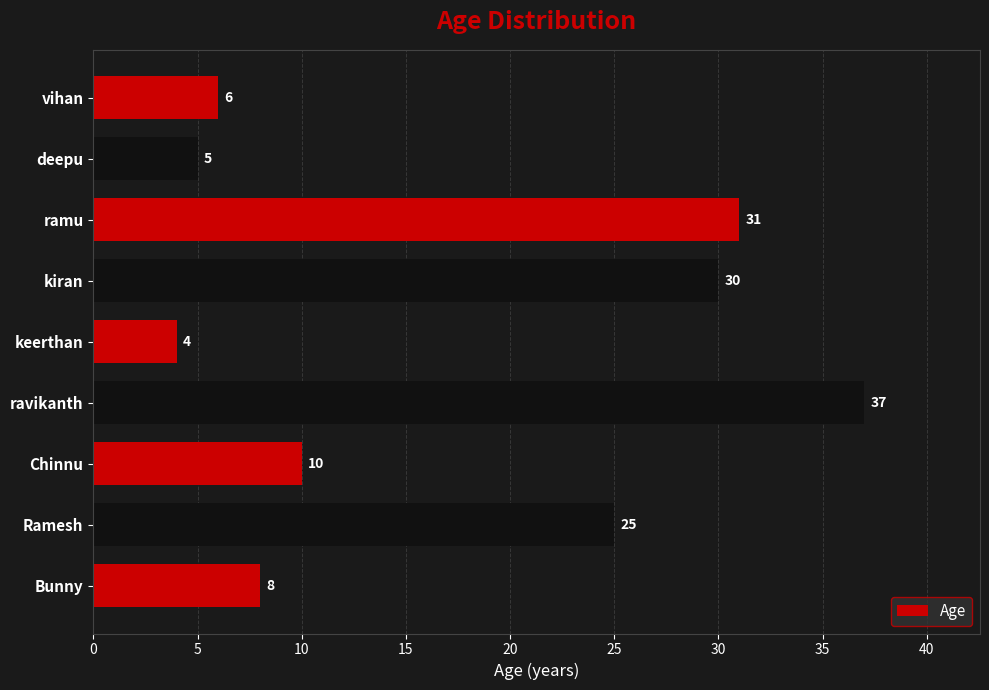

What is the difference between the maximum and minimum values?

33